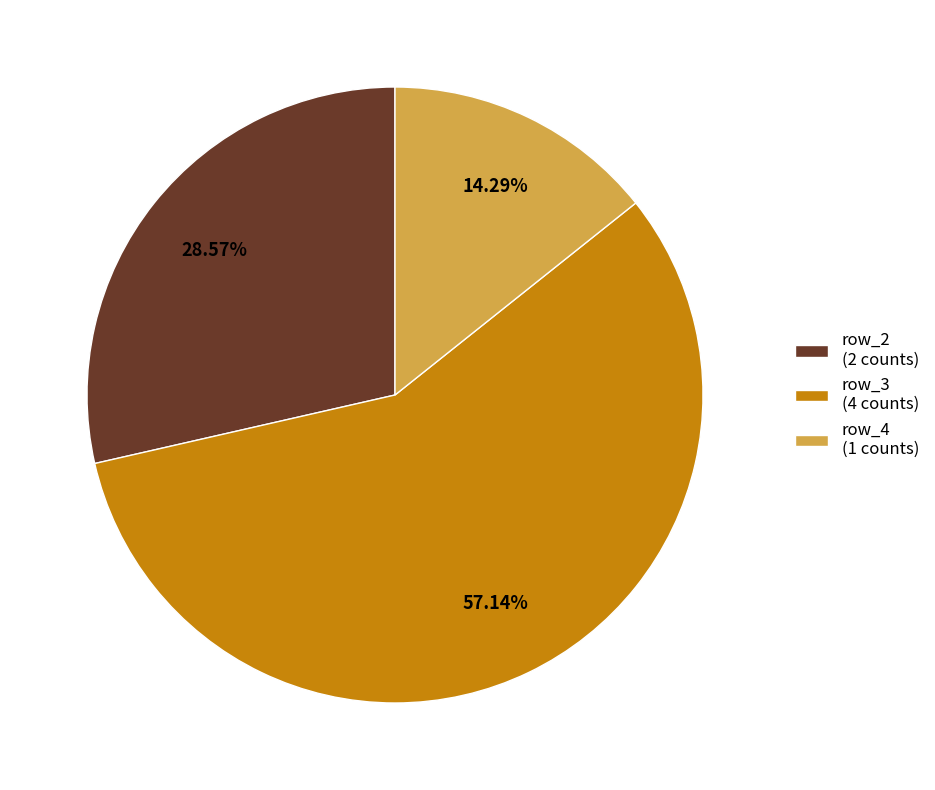

Do row_2 (2 counts) and row_4 (1 counts) together represent more than half of the pie?

No